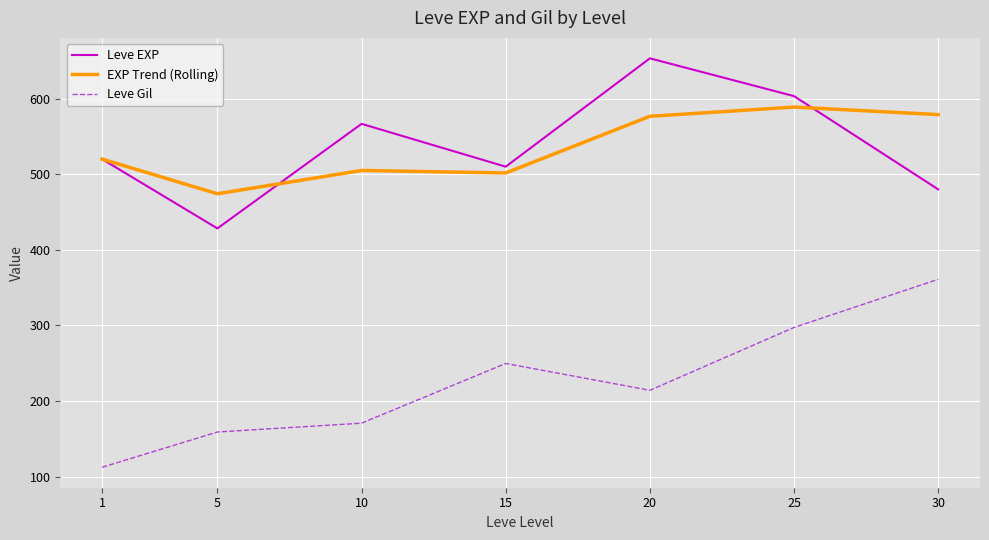

What is the approximate value of EXP Trend (Rolling) at 30?

578.9